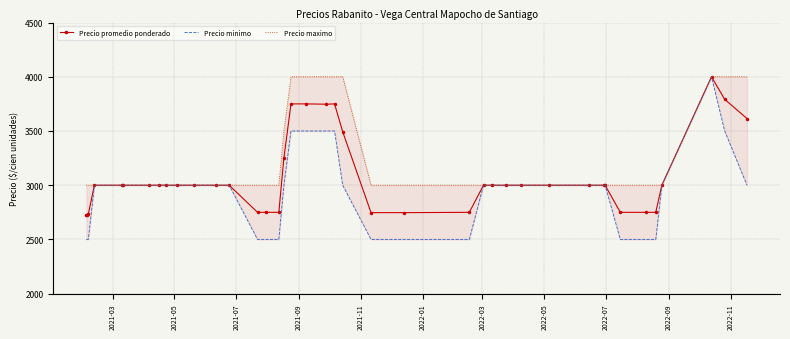

What is the sum of all Precio minimo values?

117500